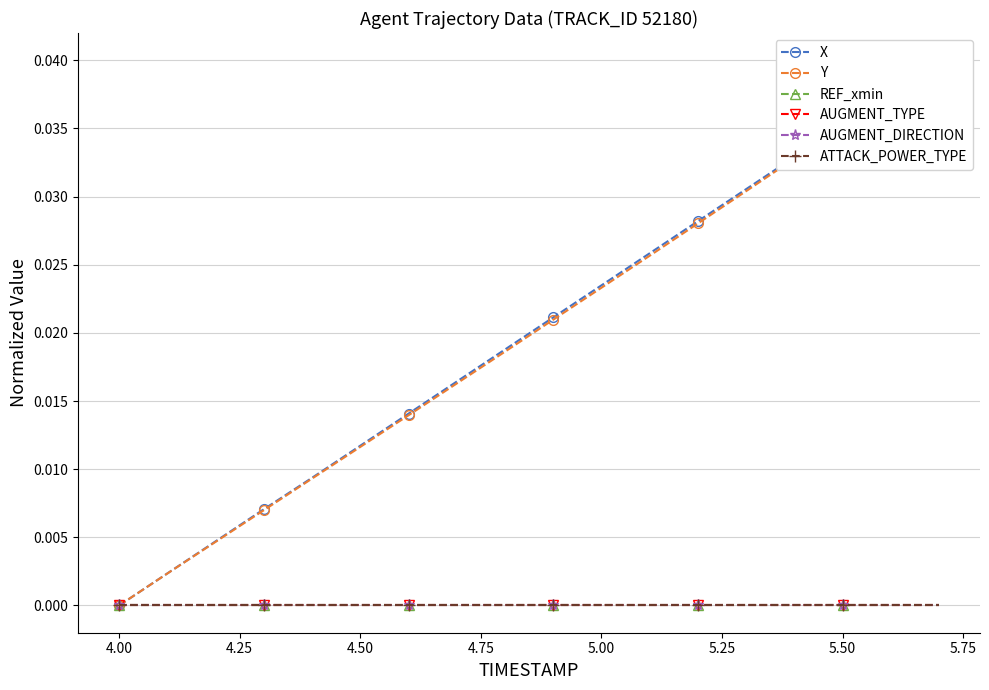

What is the sum of all X values?

0.4